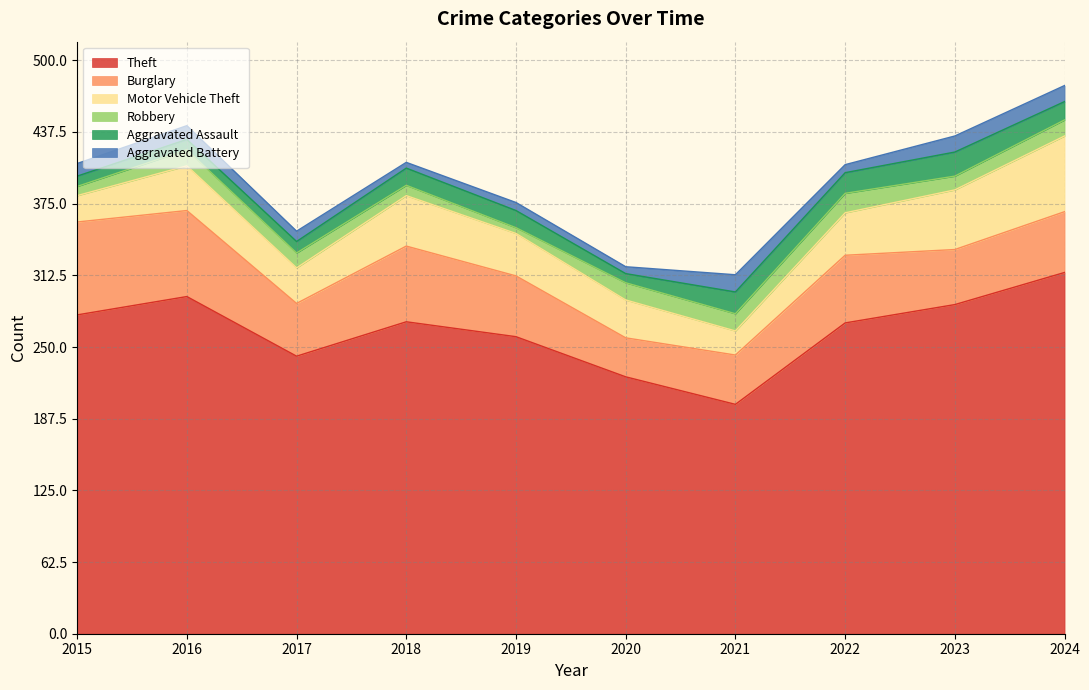

Reading left to right, transcribe all the data shown in this chart.

Theft: 278	294	242	272	259	224	200	271	287	315
Burglary: 81	75	46	66	53	34	43	59	48	53
Motor Vehicle Theft: 23	39	31	44	37	33	21	37	52	66
Robbery: 8	14	13	9	5	15	15	17	12	14
Aggravated Assault: 9	9	10	15	15	8	19	18	21	16
Aggravated Battery: 11	12	9	5	7	6	15	7	14	14